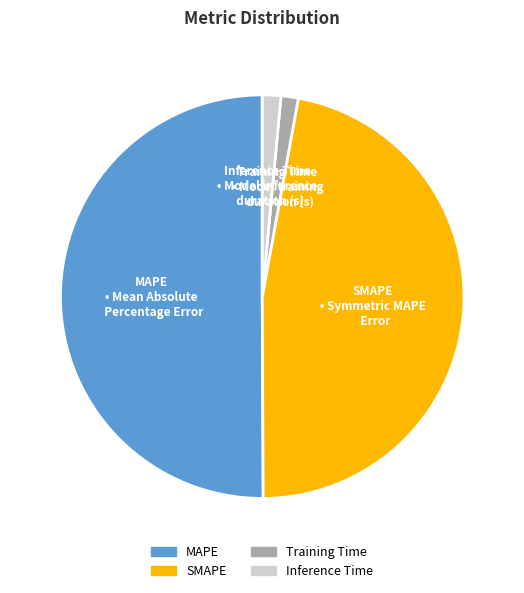

How many segments does this pie chart have?

4